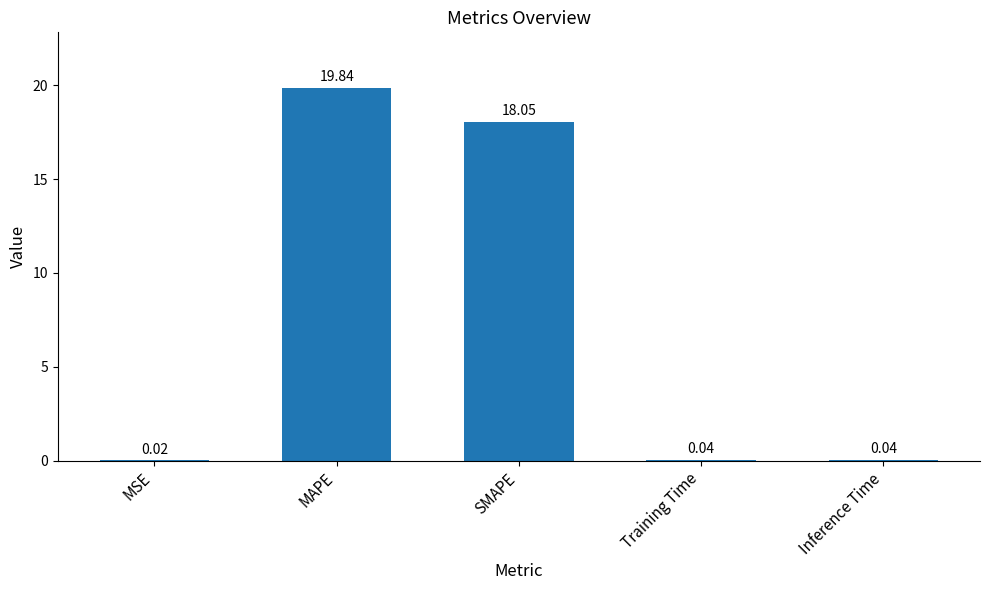

Which has a higher value, SMAPE or MSE?

SMAPE